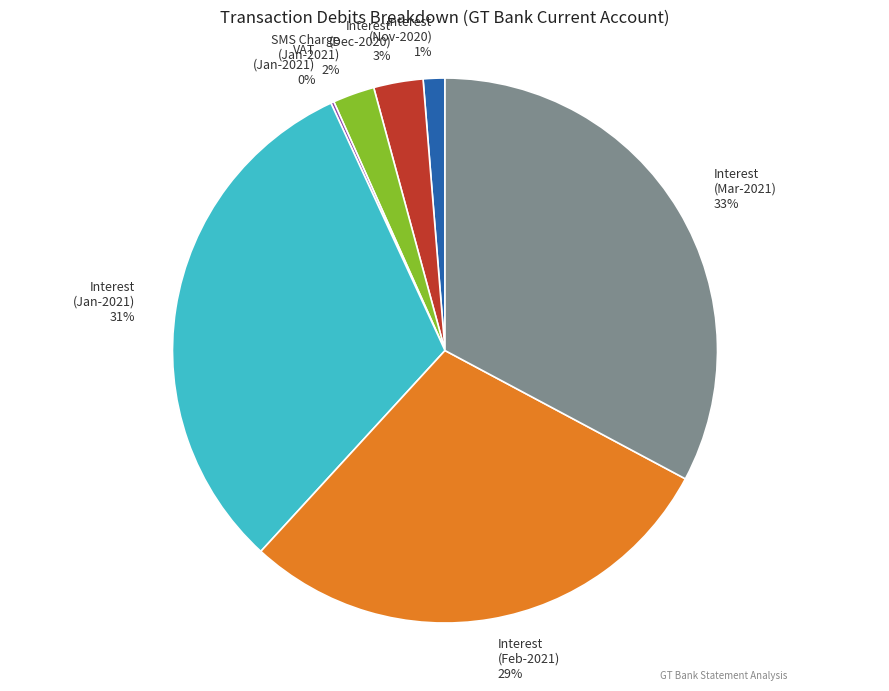

To the nearest percent, what portion does SMS Charge (Jan-2021) represent?

2%